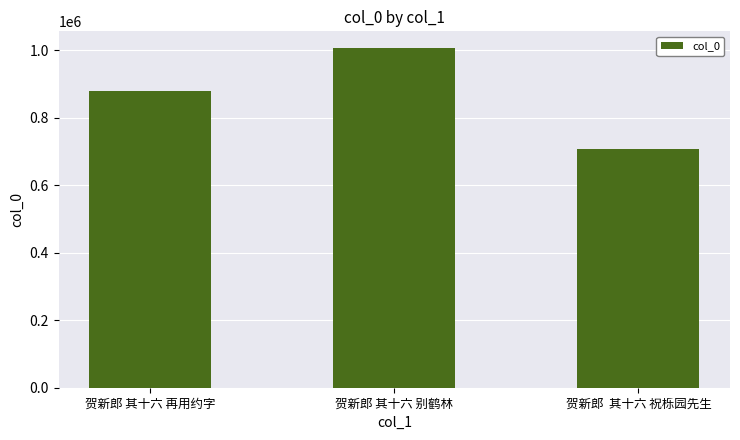

Reading left to right, transcribe all the data shown in this chart.

贺新郎 其十六 再用约字=879175	贺新郎 其十六 别鹤林=1006196	贺新郎  其十六 祝栎园先生=708496